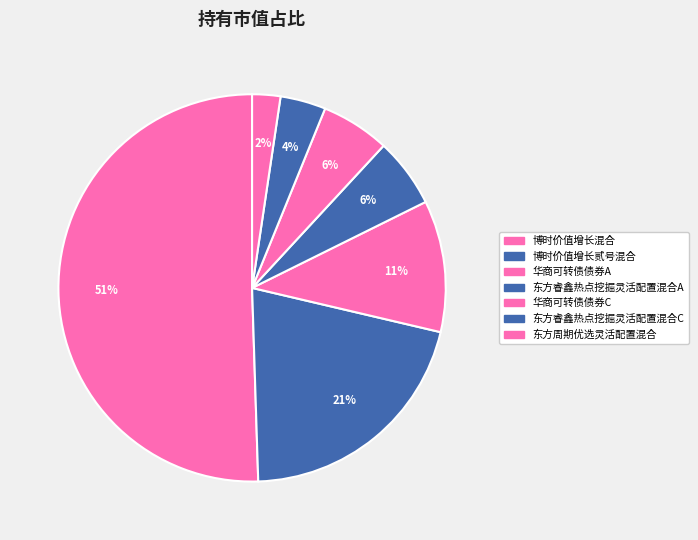

Which has a higher value, 华商可转债债券A or 博时价值增长贰号混合?

博时价值增长贰号混合